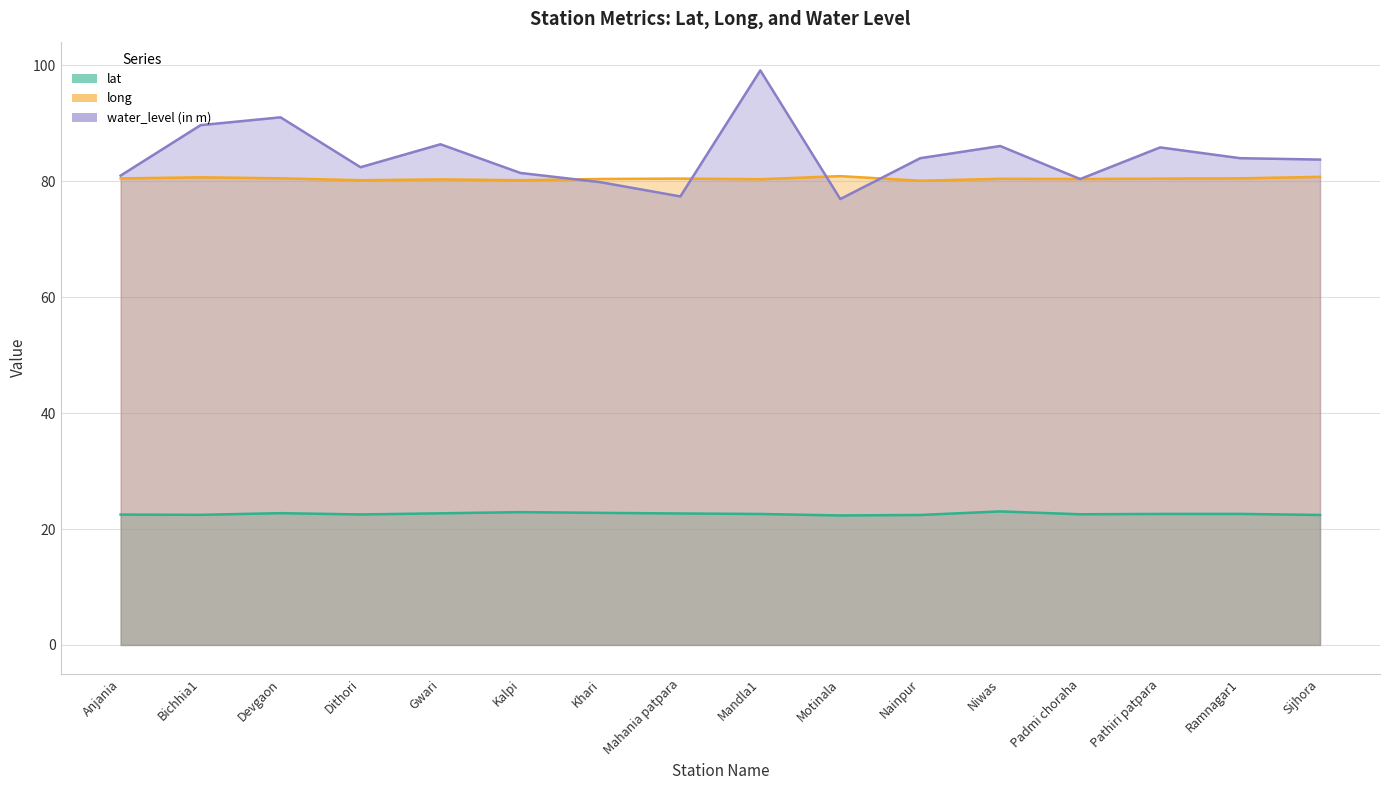

What is the maximum value shown in the chart?

99.2